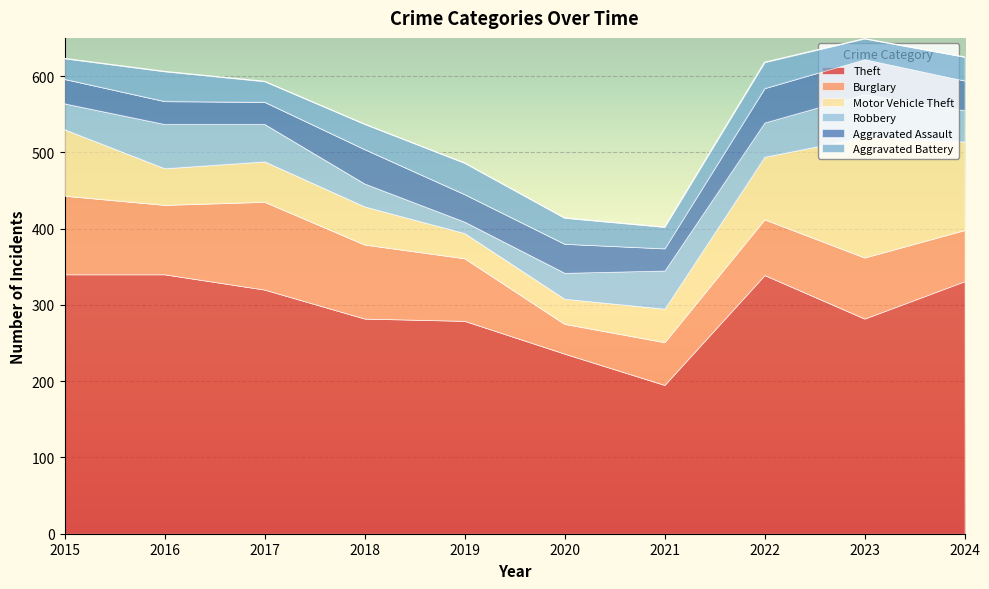

How many lines are shown in the chart?

6